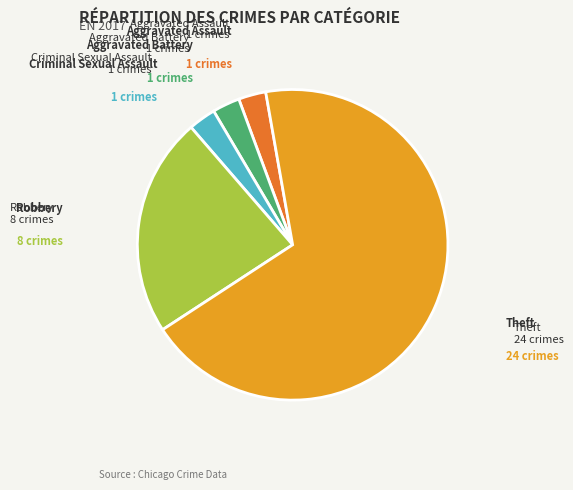

Approximately how many times larger is the value at Theft compared to Robbery?

3.0